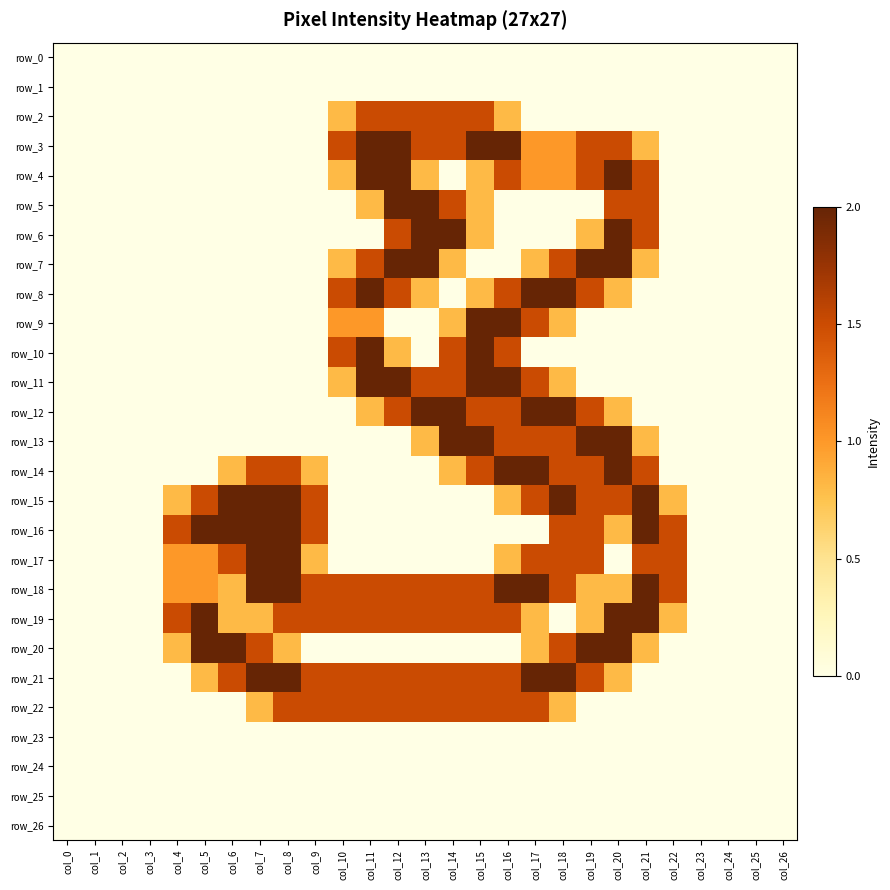

Reading right to left, list all the values displayed in this chart.

row_0: 0.0	0.0	0.0	0.0	0.0	0.0	0.0	0.0	0.0	0.0	0.0	0.0	0.0	0.0	0.0	0.0	0.0	0.0	0.0	0.0	0.0	0.0	0.0	0.0	0.0	0.0	0.0
row_1: 0.0	0.0	0.0	0.0	0.0	0.0	0.0	0.0	0.0	0.0	0.0	0.0	0.0	0.0	0.0	0.0	0.0	0.0	0.0	0.0	0.0	0.0	0.0	0.0	0.0	0.0	0.0
row_2: 0.0	0.0	0.0	0.0	0.0	0.0	0.0	0.0	0.0	0.0	0.8	1.5	1.5	1.5	1.5	1.5	0.8	0.0	0.0	0.0	0.0	0.0	0.0	0.0	0.0	0.0	0.0
row_3: 0.0	0.0	0.0	0.0	0.0	0.8	1.5	1.5	1.0	1.0	2.0	2.0	1.5	1.5	2.0	2.0	1.5	0.0	0.0	0.0	0.0	0.0	0.0	0.0	0.0	0.0	0.0
row_4: 0.0	0.0	0.0	0.0	0.0	1.5	2.0	1.5	1.0	1.0	1.5	0.8	0.0	0.8	2.0	2.0	0.8	0.0	0.0	0.0	0.0	0.0	0.0	0.0	0.0	0.0	0.0
row_5: 0.0	0.0	0.0	0.0	0.0	1.5	1.5	0.0	0.0	0.0	0.0	0.8	1.5	2.0	2.0	0.8	0.0	0.0	0.0	0.0	0.0	0.0	0.0	0.0	0.0	0.0	0.0
row_6: 0.0	0.0	0.0	0.0	0.0	1.5	2.0	0.8	0.0	0.0	0.0	0.8	2.0	2.0	1.5	0.0	0.0	0.0	0.0	0.0	0.0	0.0	0.0	0.0	0.0	0.0	0.0
row_7: 0.0	0.0	0.0	0.0	0.0	0.8	2.0	2.0	1.5	0.8	0.0	0.0	0.8	2.0	2.0	1.5	0.8	0.0	0.0	0.0	0.0	0.0	0.0	0.0	0.0	0.0	0.0
row_8: 0.0	0.0	0.0	0.0	0.0	0.0	0.8	1.5	2.0	2.0	1.5	0.8	0.0	0.8	1.5	2.0	1.5	0.0	0.0	0.0	0.0	0.0	0.0	0.0	0.0	0.0	0.0
row_9: 0.0	0.0	0.0	0.0	0.0	0.0	0.0	0.0	0.8	1.5	2.0	2.0	0.8	0.0	0.0	1.0	1.0	0.0	0.0	0.0	0.0	0.0	0.0	0.0	0.0	0.0	0.0
row_10: 0.0	0.0	0.0	0.0	0.0	0.0	0.0	0.0	0.0	0.0	1.5	2.0	1.5	0.0	0.8	2.0	1.5	0.0	0.0	0.0	0.0	0.0	0.0	0.0	0.0	0.0	0.0
row_11: 0.0	0.0	0.0	0.0	0.0	0.0	0.0	0.0	0.8	1.5	2.0	2.0	1.5	1.5	2.0	2.0	0.8	0.0	0.0	0.0	0.0	0.0	0.0	0.0	0.0	0.0	0.0
row_12: 0.0	0.0	0.0	0.0	0.0	0.0	0.8	1.5	2.0	2.0	1.5	1.5	2.0	2.0	1.5	0.8	0.0	0.0	0.0	0.0	0.0	0.0	0.0	0.0	0.0	0.0	0.0
row_13: 0.0	0.0	0.0	0.0	0.0	0.8	2.0	2.0	1.5	1.5	1.5	2.0	2.0	0.8	0.0	0.0	0.0	0.0	0.0	0.0	0.0	0.0	0.0	0.0	0.0	0.0	0.0
row_14: 0.0	0.0	0.0	0.0	0.0	1.5	2.0	1.5	1.5	2.0	2.0	1.5	0.8	0.0	0.0	0.0	0.0	0.8	1.5	1.5	0.8	0.0	0.0	0.0	0.0	0.0	0.0
row_15: 0.0	0.0	0.0	0.0	0.8	2.0	1.5	1.5	2.0	1.5	0.8	0.0	0.0	0.0	0.0	0.0	0.0	1.5	2.0	2.0	2.0	1.5	0.8	0.0	0.0	0.0	0.0
row_16: 0.0	0.0	0.0	0.0	1.5	2.0	0.8	1.5	1.5	0.0	0.0	0.0	0.0	0.0	0.0	0.0	0.0	1.5	2.0	2.0	2.0	2.0	1.5	0.0	0.0	0.0	0.0
row_17: 0.0	0.0	0.0	0.0	1.5	1.5	0.0	1.5	1.5	1.5	0.8	0.0	0.0	0.0	0.0	0.0	0.0	0.8	2.0	2.0	1.5	1.0	1.0	0.0	0.0	0.0	0.0
row_18: 0.0	0.0	0.0	0.0	1.5	2.0	0.8	0.8	1.5	2.0	2.0	1.5	1.5	1.5	1.5	1.5	1.5	1.5	2.0	2.0	0.8	1.0	1.0	0.0	0.0	0.0	0.0
row_19: 0.0	0.0	0.0	0.0	0.8	2.0	2.0	0.8	0.0	0.8	1.5	1.5	1.5	1.5	1.5	1.5	1.5	1.5	1.5	0.8	0.8	2.0	1.5	0.0	0.0	0.0	0.0
row_20: 0.0	0.0	0.0	0.0	0.0	0.8	2.0	2.0	1.5	0.8	0.0	0.0	0.0	0.0	0.0	0.0	0.0	0.0	0.8	1.5	2.0	2.0	0.8	0.0	0.0	0.0	0.0
row_21: 0.0	0.0	0.0	0.0	0.0	0.0	0.8	1.5	2.0	2.0	1.5	1.5	1.5	1.5	1.5	1.5	1.5	1.5	2.0	2.0	1.5	0.8	0.0	0.0	0.0	0.0	0.0
row_22: 0.0	0.0	0.0	0.0	0.0	0.0	0.0	0.0	0.8	1.5	1.5	1.5	1.5	1.5	1.5	1.5	1.5	1.5	1.5	0.8	0.0	0.0	0.0	0.0	0.0	0.0	0.0
row_23: 0.0	0.0	0.0	0.0	0.0	0.0	0.0	0.0	0.0	0.0	0.0	0.0	0.0	0.0	0.0	0.0	0.0	0.0	0.0	0.0	0.0	0.0	0.0	0.0	0.0	0.0	0.0
row_24: 0.0	0.0	0.0	0.0	0.0	0.0	0.0	0.0	0.0	0.0	0.0	0.0	0.0	0.0	0.0	0.0	0.0	0.0	0.0	0.0	0.0	0.0	0.0	0.0	0.0	0.0	0.0
row_25: 0.0	0.0	0.0	0.0	0.0	0.0	0.0	0.0	0.0	0.0	0.0	0.0	0.0	0.0	0.0	0.0	0.0	0.0	0.0	0.0	0.0	0.0	0.0	0.0	0.0	0.0	0.0
row_26: 0.0	0.0	0.0	0.0	0.0	0.0	0.0	0.0	0.0	0.0	0.0	0.0	0.0	0.0	0.0	0.0	0.0	0.0	0.0	0.0	0.0	0.0	0.0	0.0	0.0	0.0	0.0